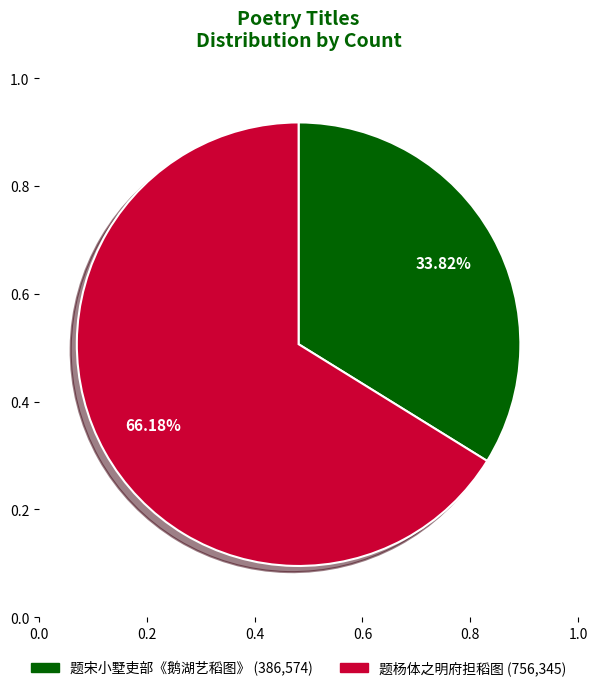

How many segments does this pie chart have?

2